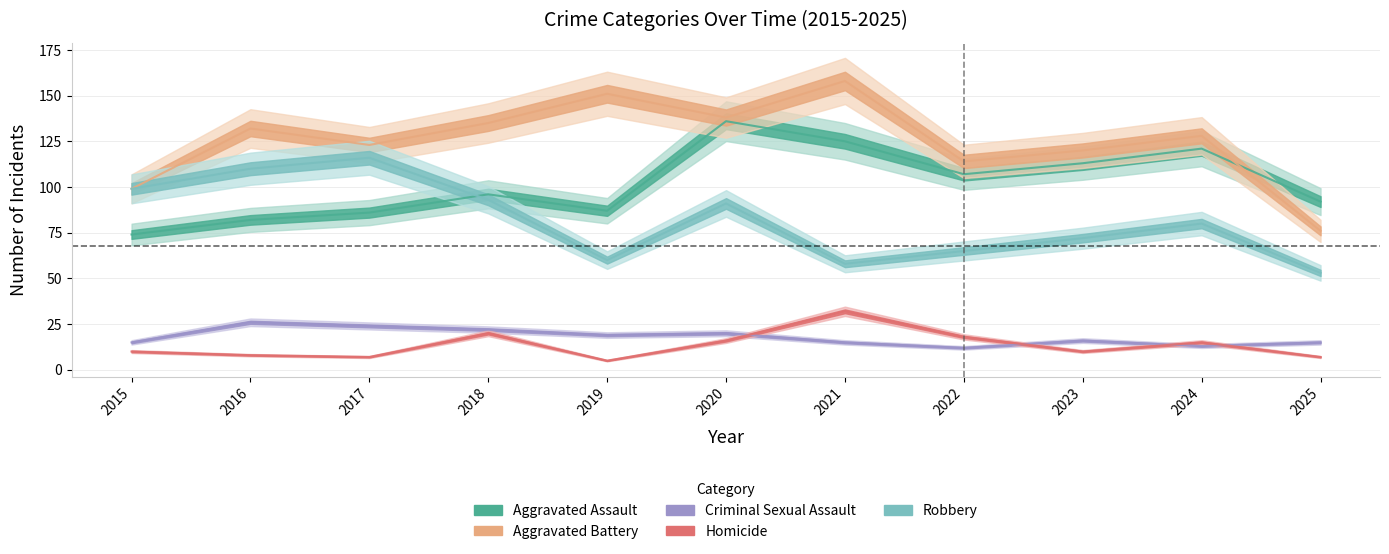

What are all the series names shown in the legend?

Aggravated Assault, Aggravated Battery, Criminal Sexual Assault, Homicide, Robbery